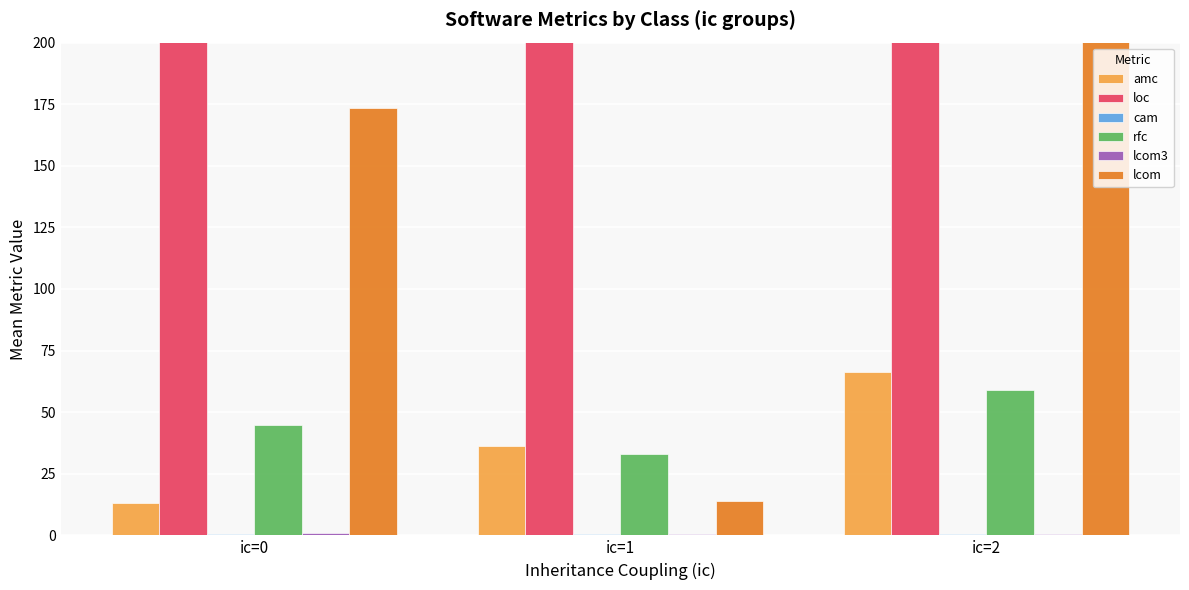

What are all the series names shown in the legend?

amc, loc, cam, rfc, lcom3, lcom